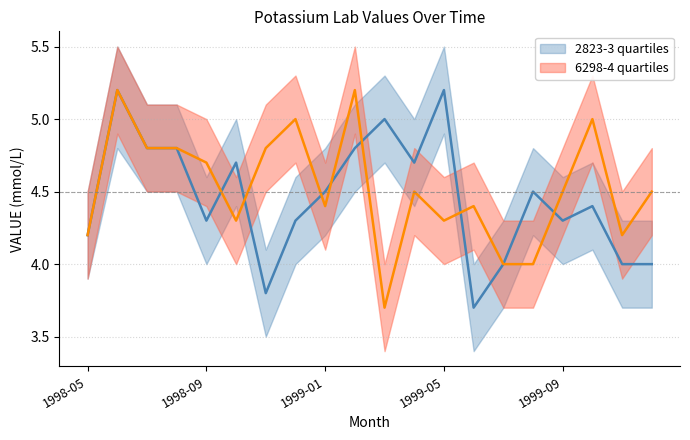

What is the difference between the second highest and second lowest values in the 6298-4 median series?

1.2